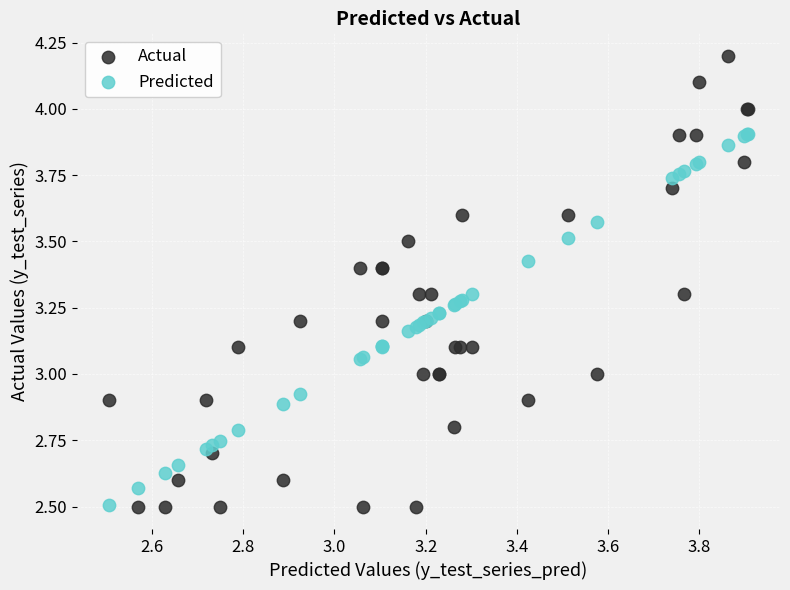

What is the X range (max minus min) for the scatter plot?

1.4